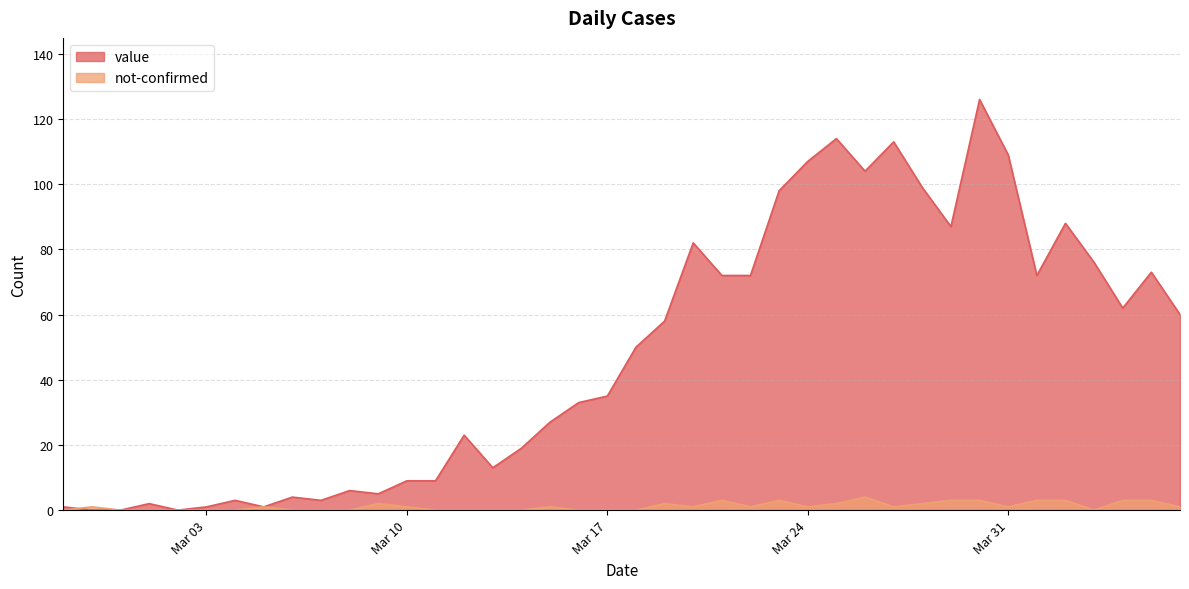

Which series has the largest range (max minus min)?

value